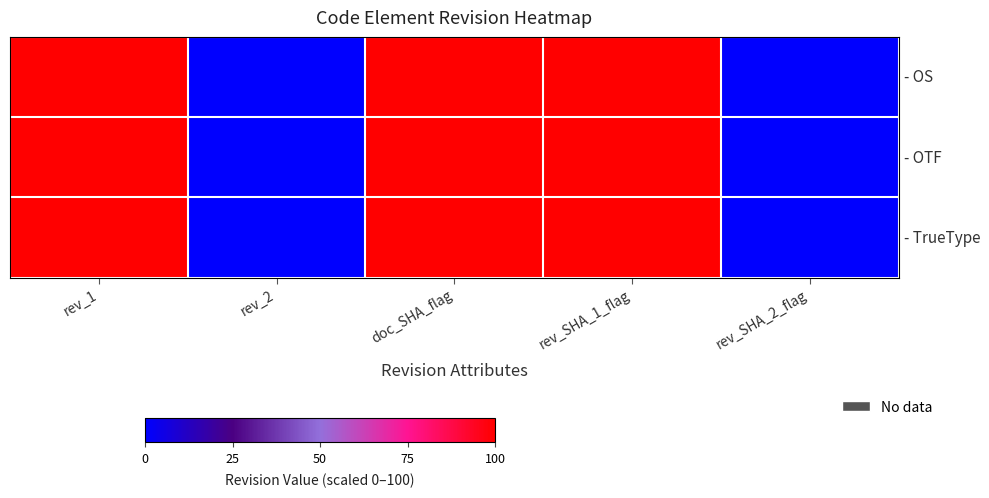

Between rev_SHA_2_flag and doc_SHA_flag, which is larger?

doc_SHA_flag